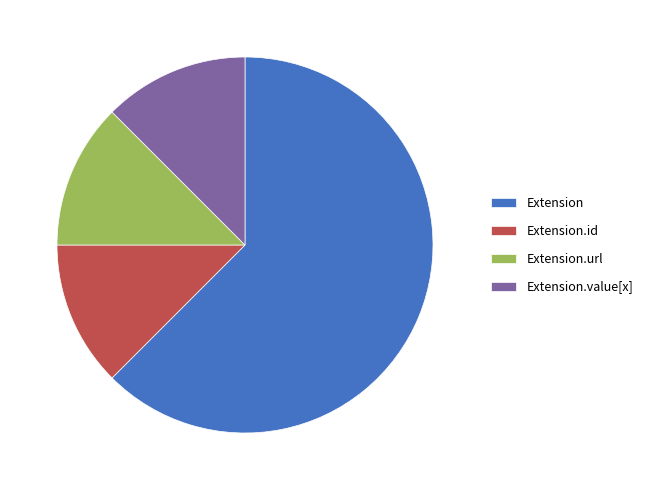

Is there a majority slice in this chart?

Yes